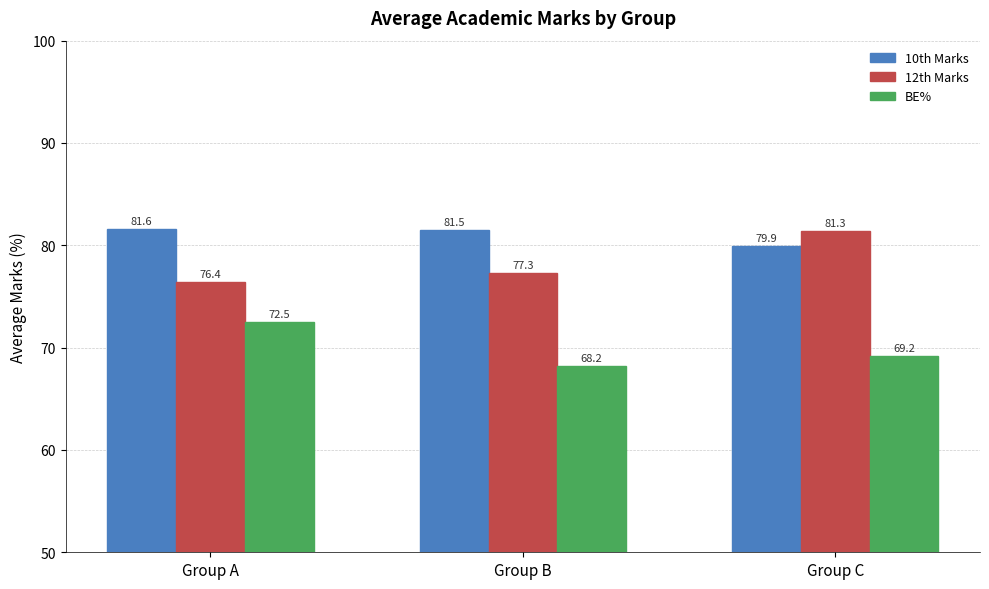

What is the total value across all series at Group C?

230.5